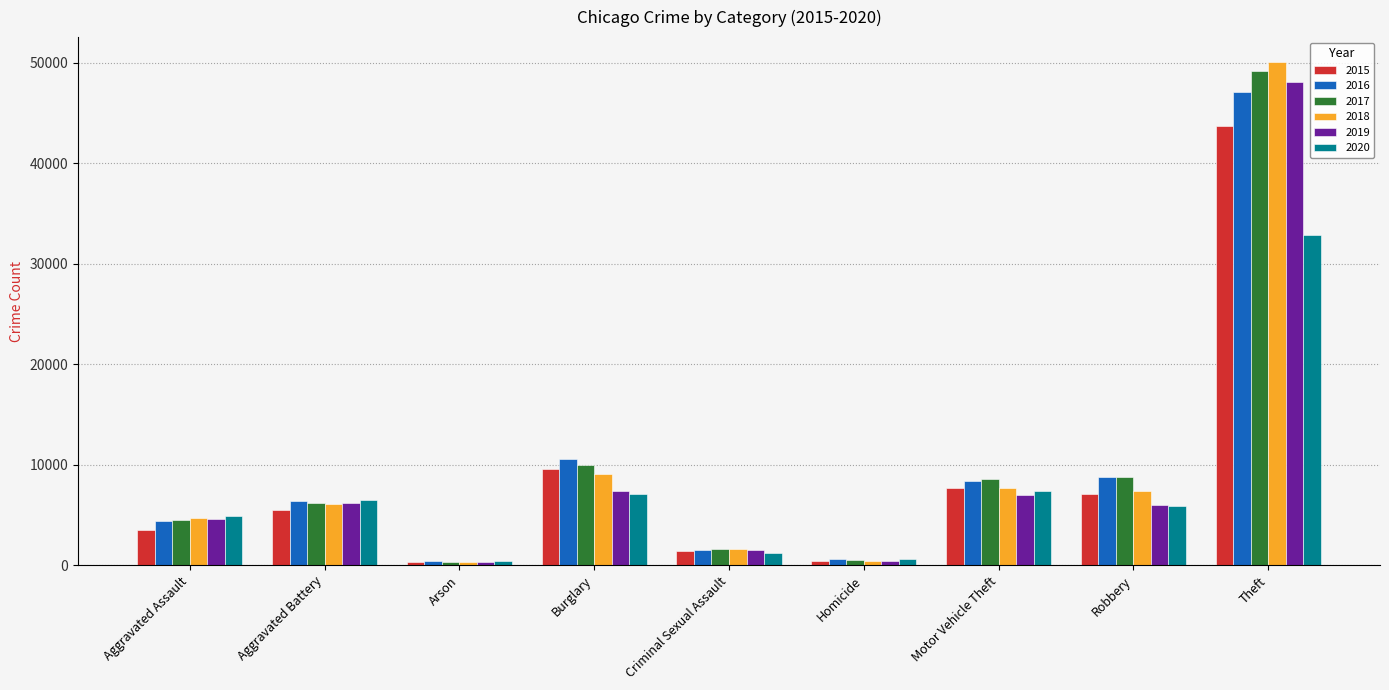

What is the difference between the 2016 values at Aggravated Assault and Homicide?

3852